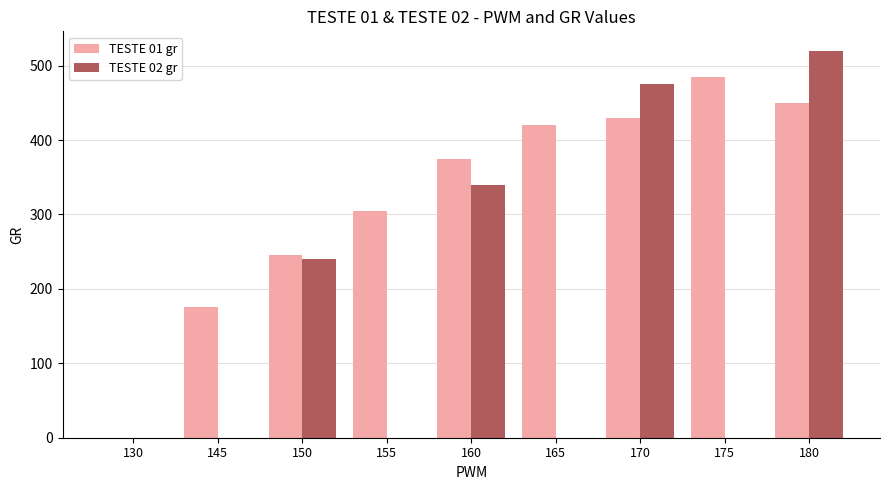

Reading left to right, list all the values displayed in this chart.

TESTE 01 gr: 130=0	145=175	150=245	155=305	160=375	165=420	170=430	175=485	180=450
TESTE 02 gr: 130=0	145=0	150=240	155=0	160=340	165=0	170=475	175=0	180=520